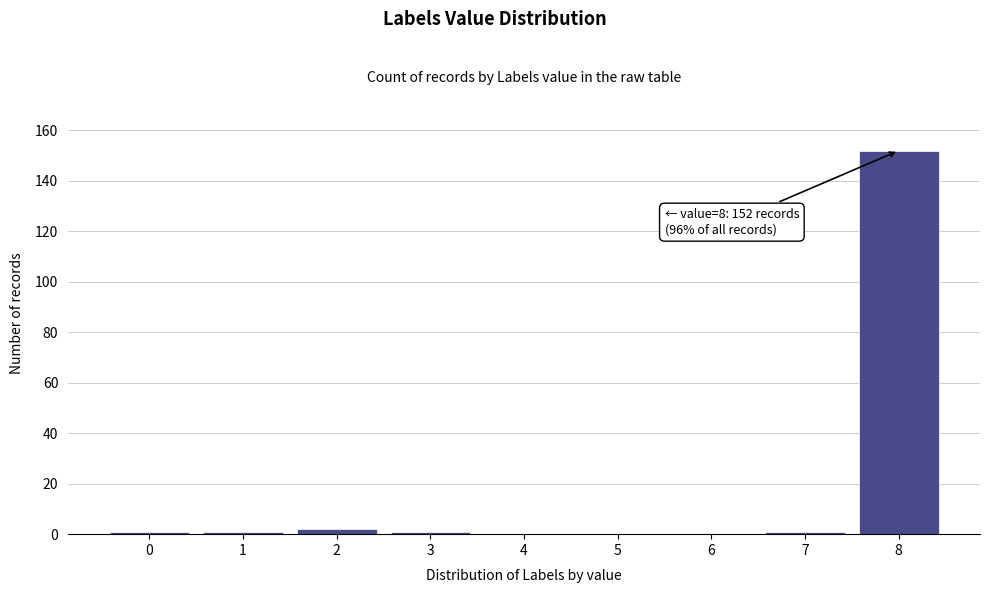

Reading left to right, what are all the values shown in this chart?

0=1	1=1	2=2	3=1	4=0	5=0	6=0	7=1	8=152